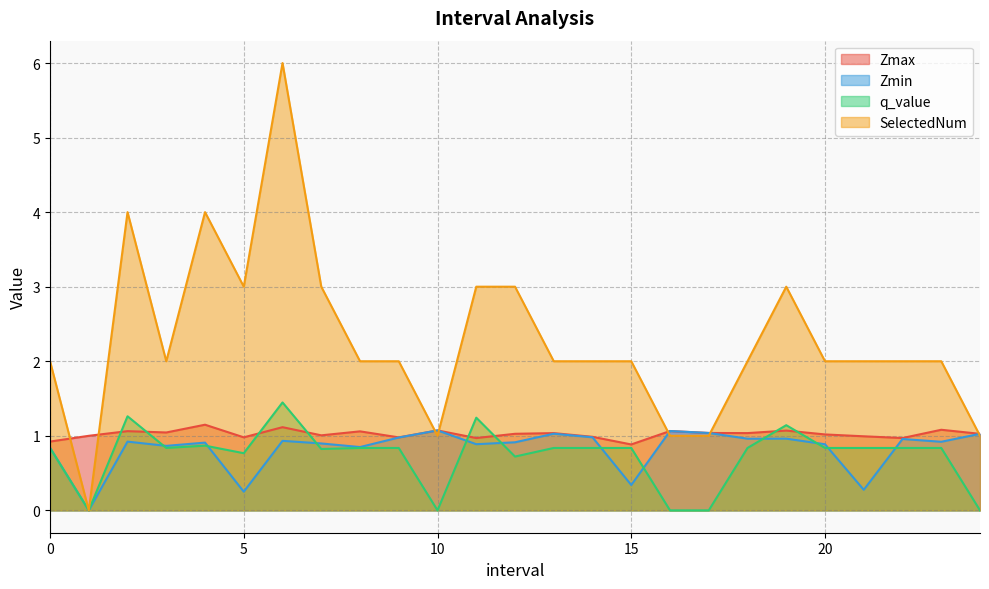

How many interior local valleys does the SelectedNum series have?

4